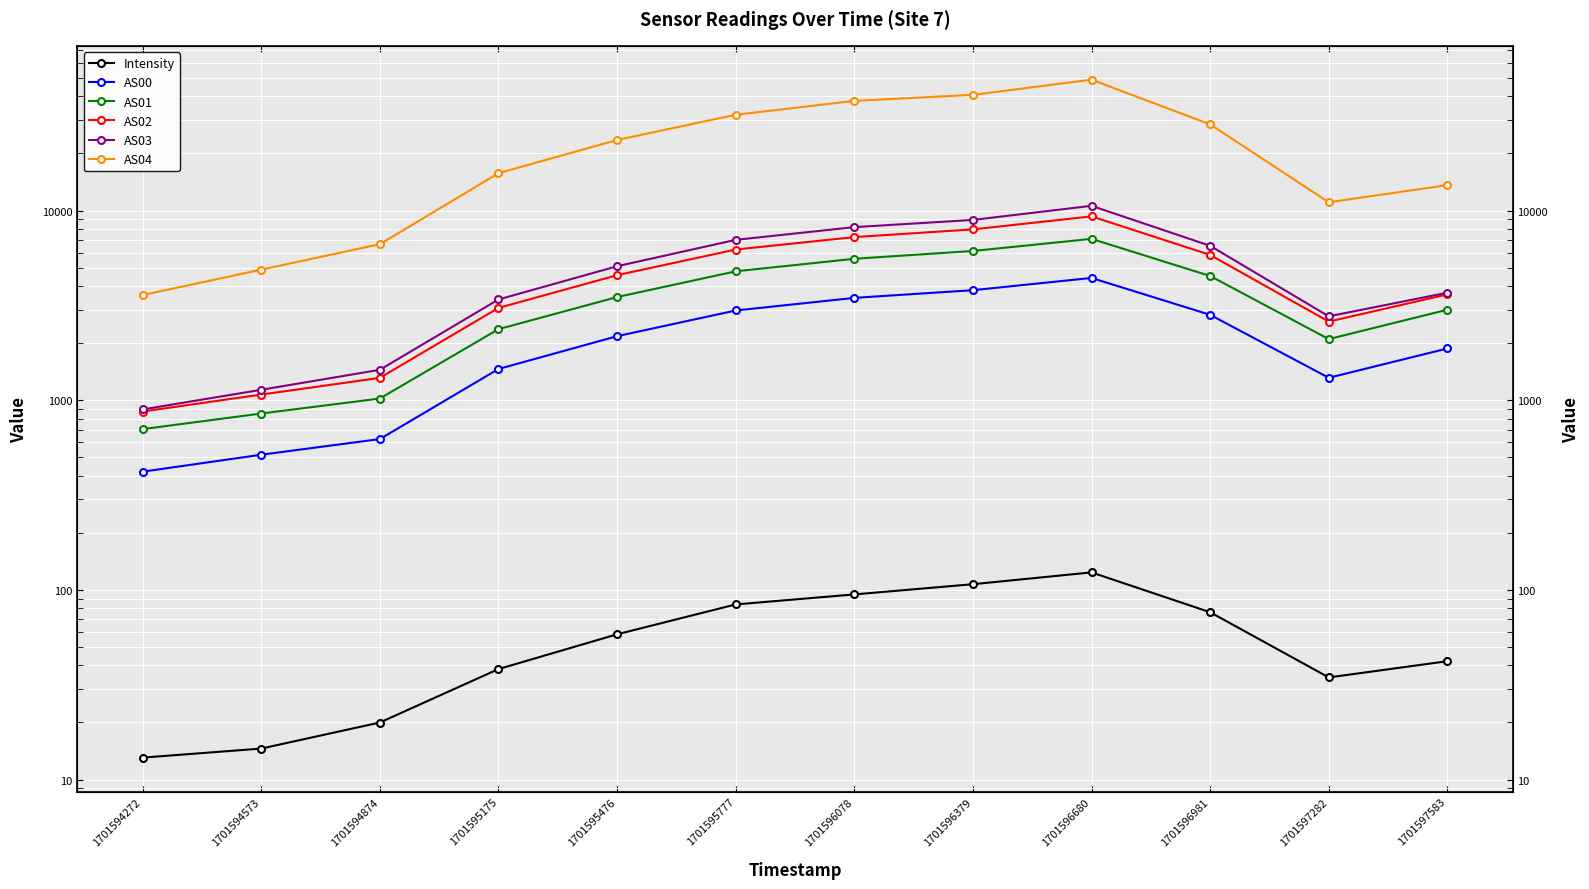

True or false: Intensity and AS01 intersect in this chart.

False